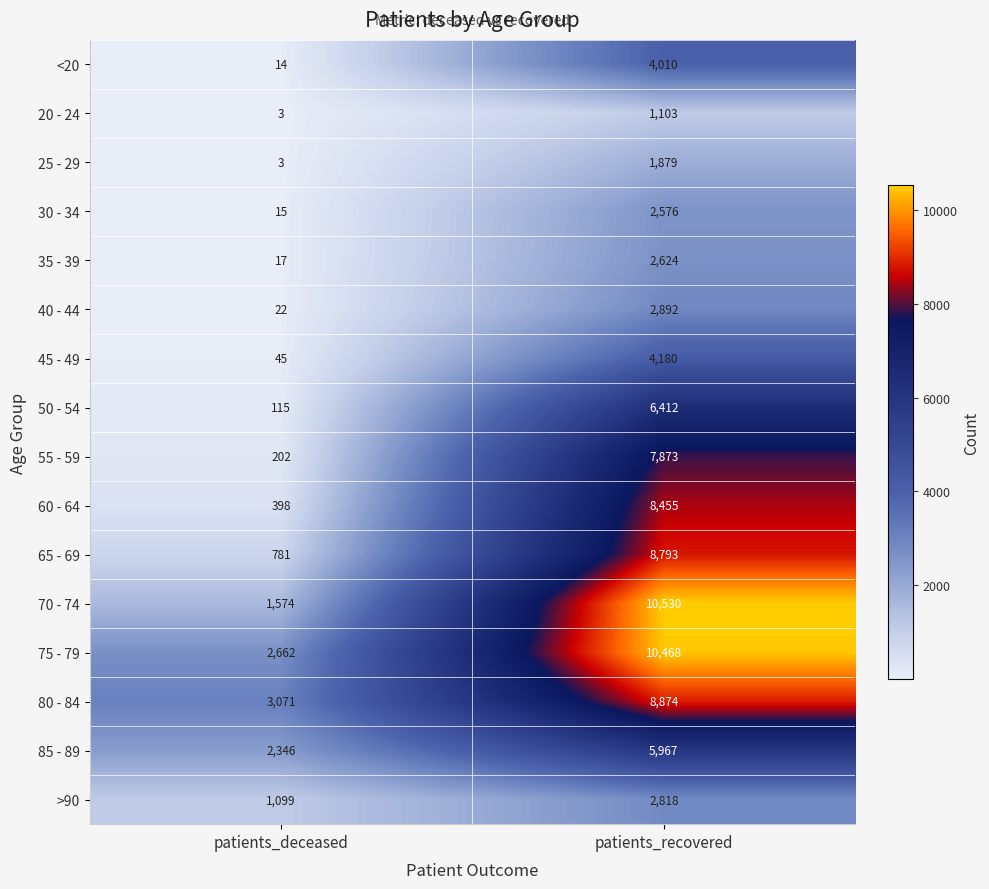

Is it true that 25 - 29 equals 4 at patients_deceased?

False